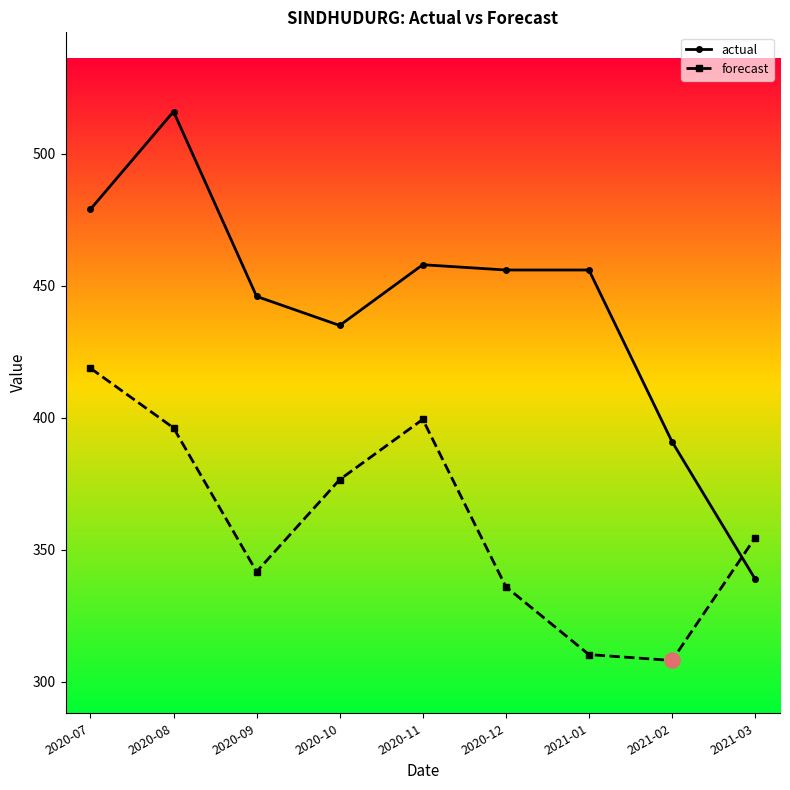

Between 2020-09 and 2021-03, which series saw the biggest shift?

actual